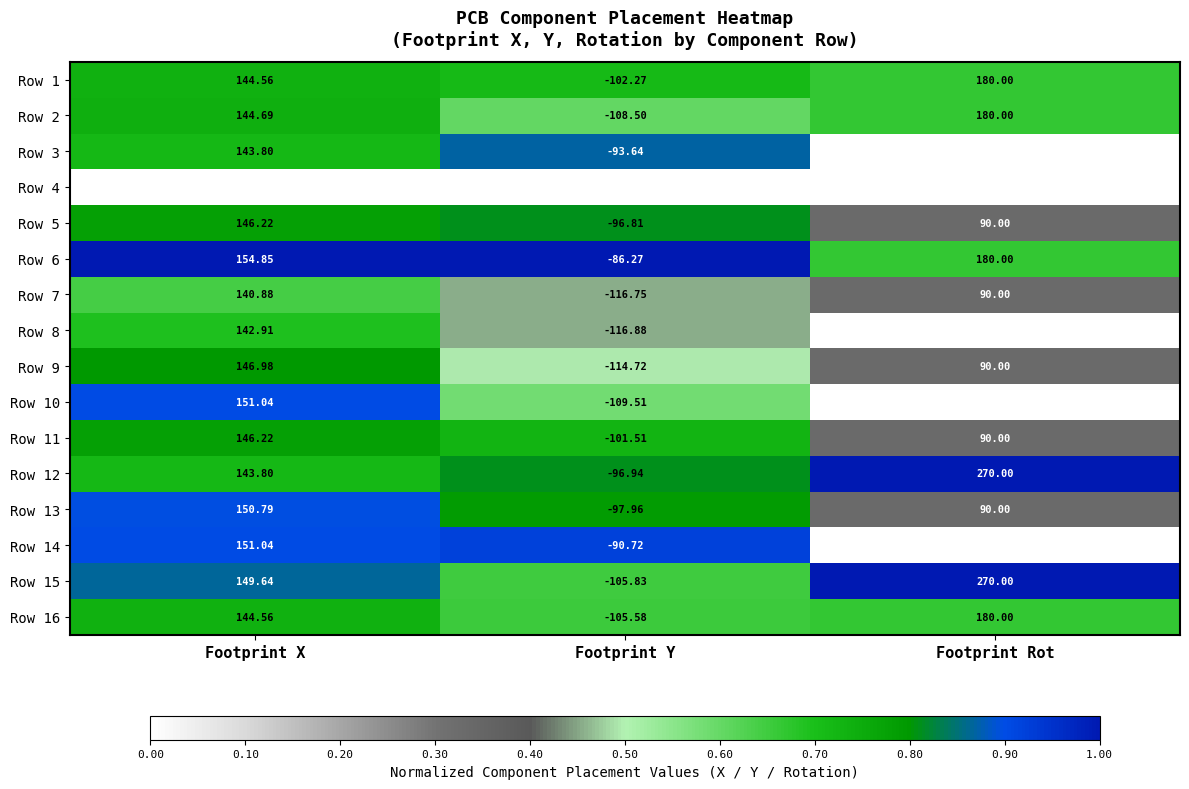

At which label does Row 7 first exceed 90?

Footprint X